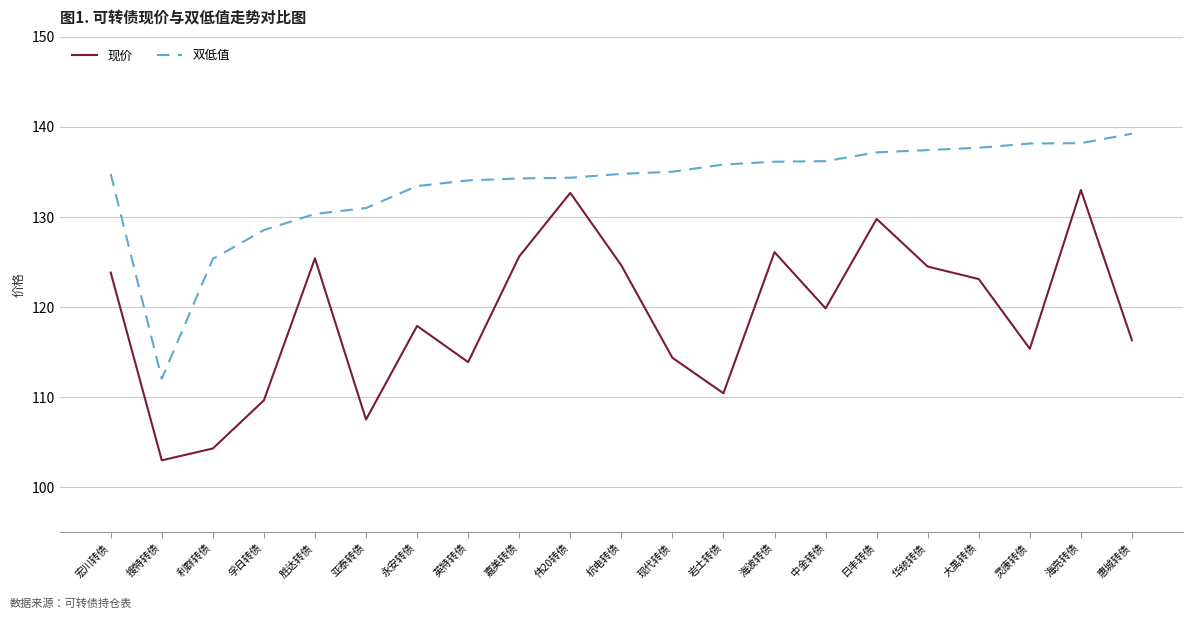

Is this an area chart (filled region under the line)?

No